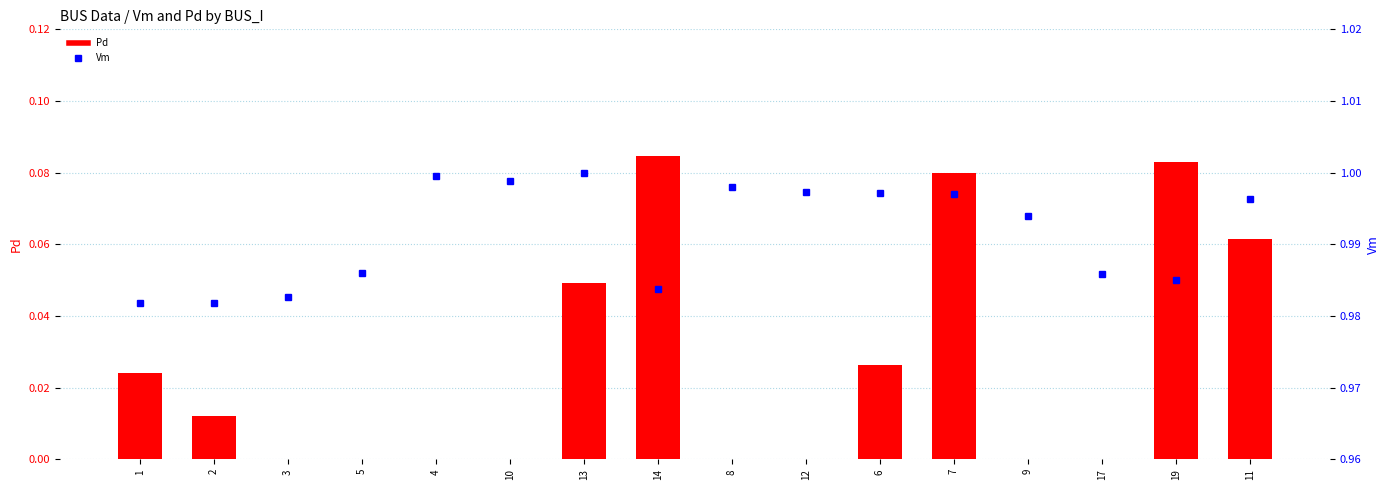

What is the label of the 4th bar from the right?

9